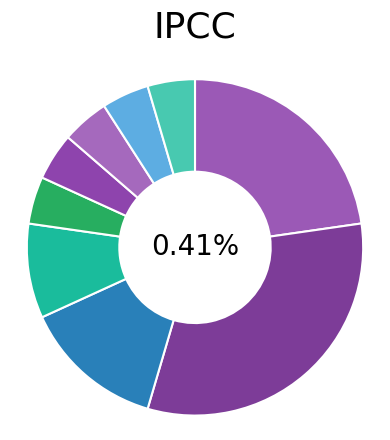

What percentage is the 16 dias slice, to the nearest percent?

32%